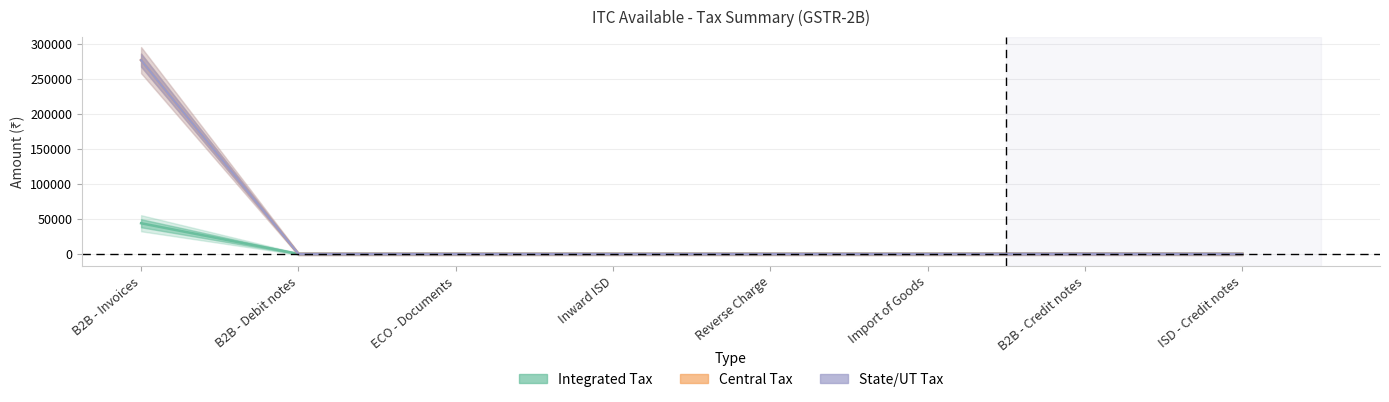

The value of State/UT Tax at B2B - Debit notes is -154354.8. True or false?

False